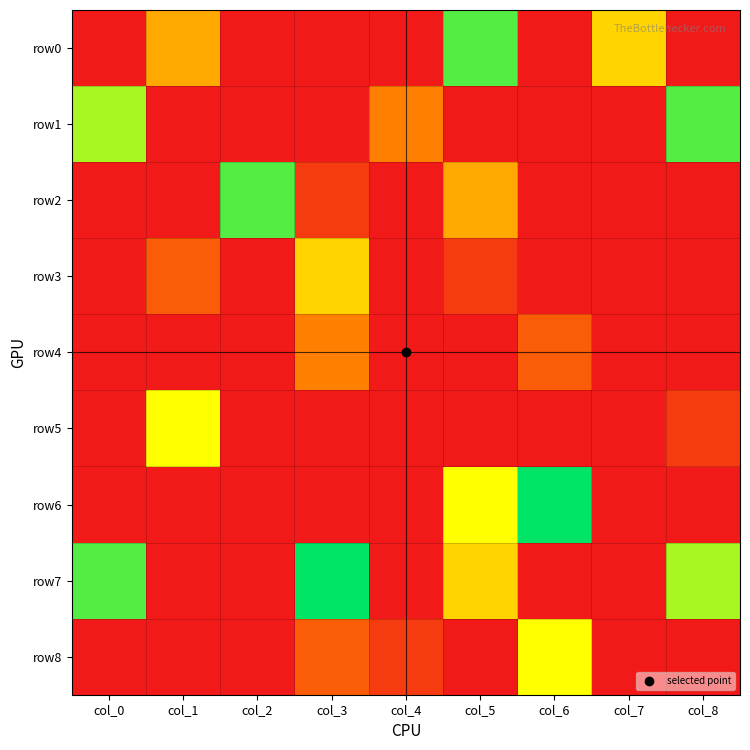

Reading right to left, what are all the values shown in this chart?

row0: col_8=0	col_7=5	col_6=0	col_5=8	col_4=0	col_3=0	col_2=0	col_1=4	col_0=0
row1: col_8=8	col_7=0	col_6=0	col_5=0	col_4=3	col_3=0	col_2=0	col_1=0	col_0=7
row2: col_8=0	col_7=0	col_6=0	col_5=4	col_4=0	col_3=1	col_2=8	col_1=0	col_0=0
row3: col_8=0	col_7=0	col_6=0	col_5=1	col_4=0	col_3=5	col_2=0	col_1=2	col_0=0
row4: col_8=0	col_7=0	col_6=2	col_5=0	col_4=0	col_3=3	col_2=0	col_1=0	col_0=0
row5: col_8=1	col_7=0	col_6=0	col_5=0	col_4=0	col_3=0	col_2=0	col_1=6	col_0=0
row6: col_8=0	col_7=0	col_6=9	col_5=6	col_4=0	col_3=0	col_2=0	col_1=0	col_0=0
row7: col_8=7	col_7=0	col_6=0	col_5=5	col_4=0	col_3=9	col_2=0	col_1=0	col_0=8
row8: col_8=0	col_7=0	col_6=6	col_5=0	col_4=1	col_3=2	col_2=0	col_1=0	col_0=0